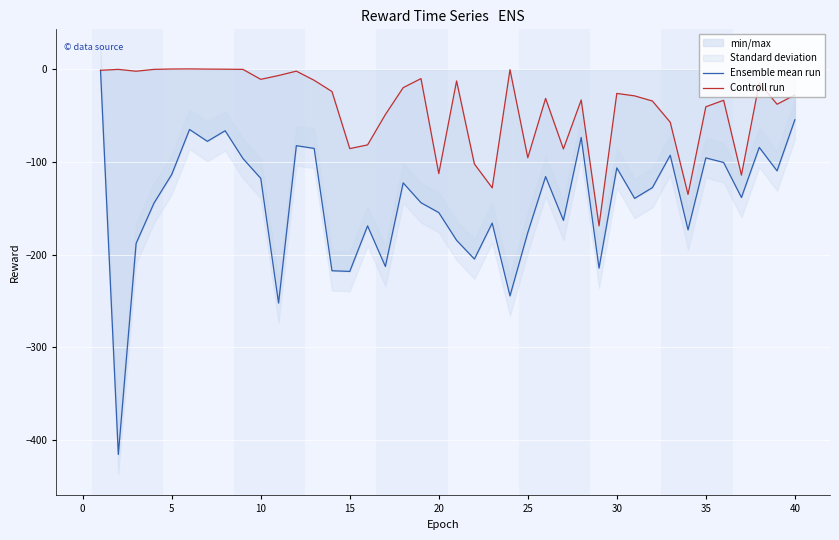

True or false: Ensemble mean run and Controll run intersect in this chart.

False